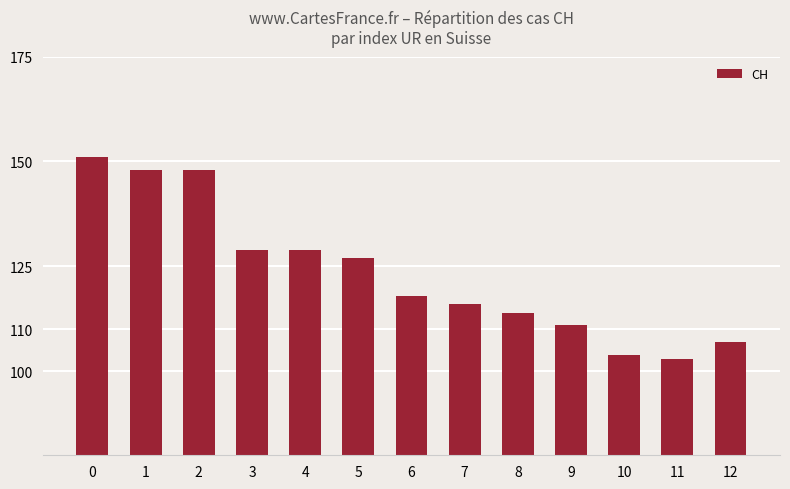

The value at 6 is 118. True or false?

True